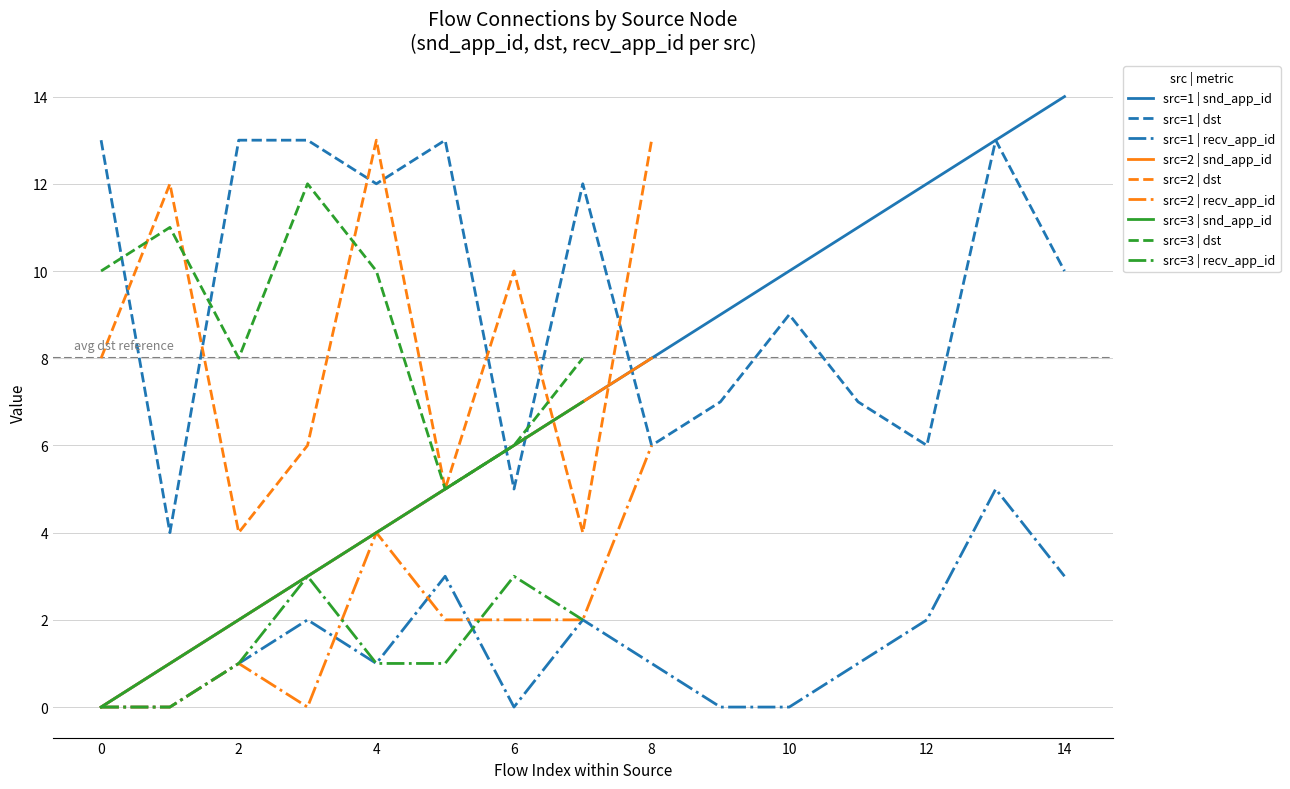

At which category does the chart reach its minimum across all series?

f0